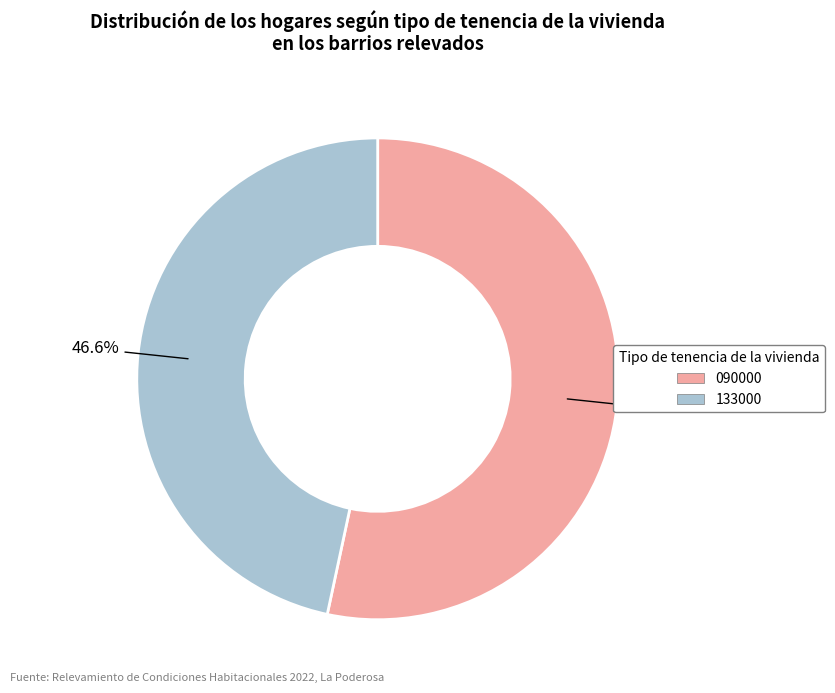

To the nearest percent, what is the combined percentage of 133000 and 090000?

100%